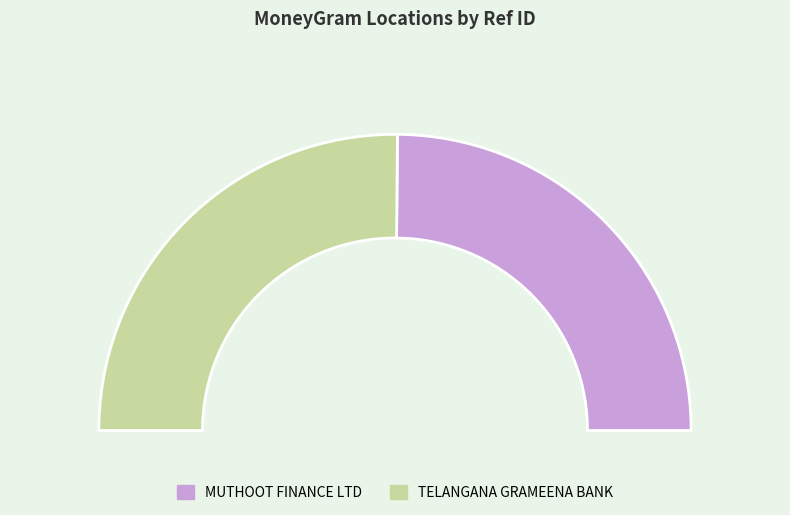

Which slice is the smallest?

MUTHOOT FINANCE LTD - #3864 - PEDDAPALLY